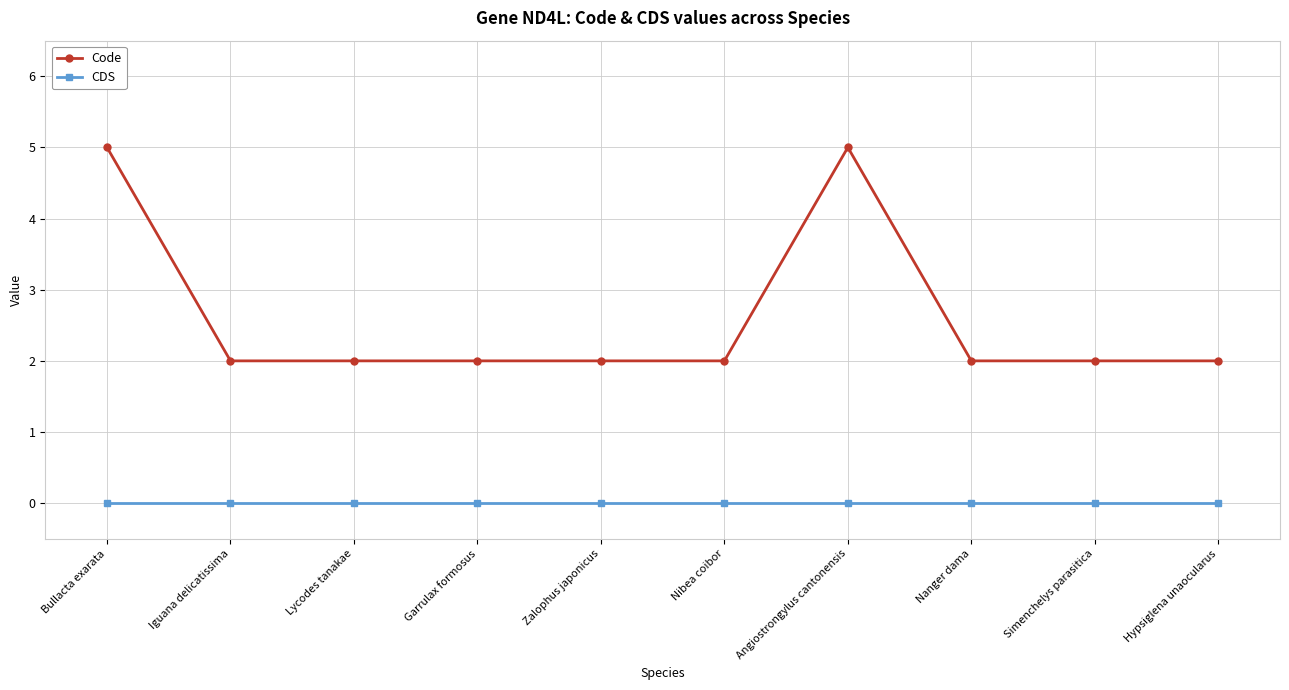

What is the minimum value for Code?

2